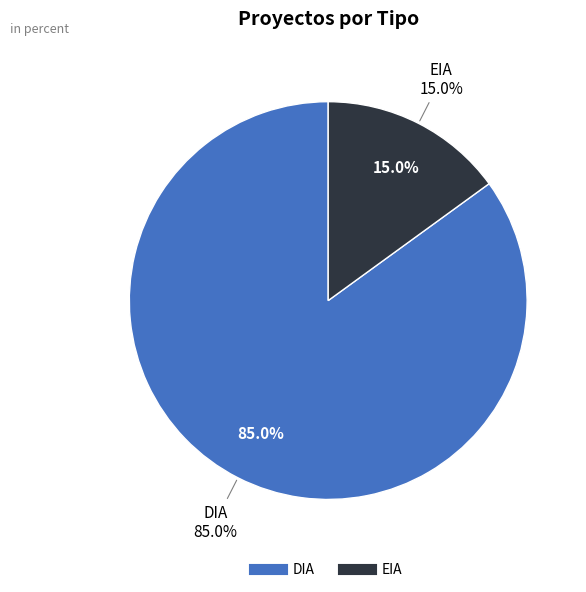

What is the largest slice in the pie chart?

DIA